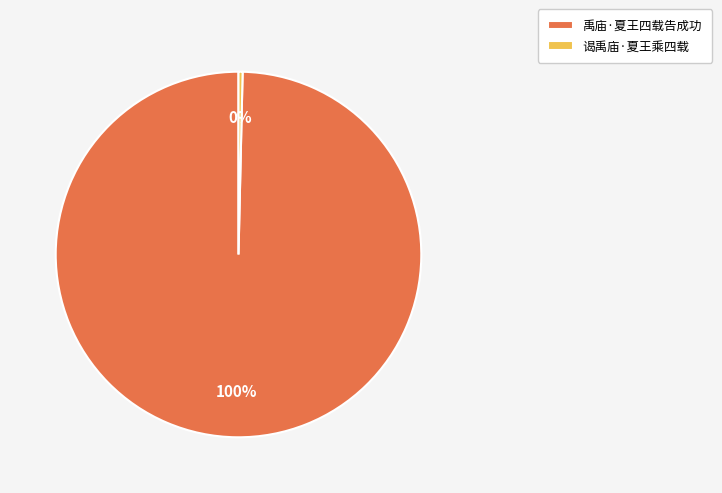

Approximately how many times larger is the value at 禹庙·夏王四载告成功 compared to 谒禹庙·夏王乘四载?

275.9